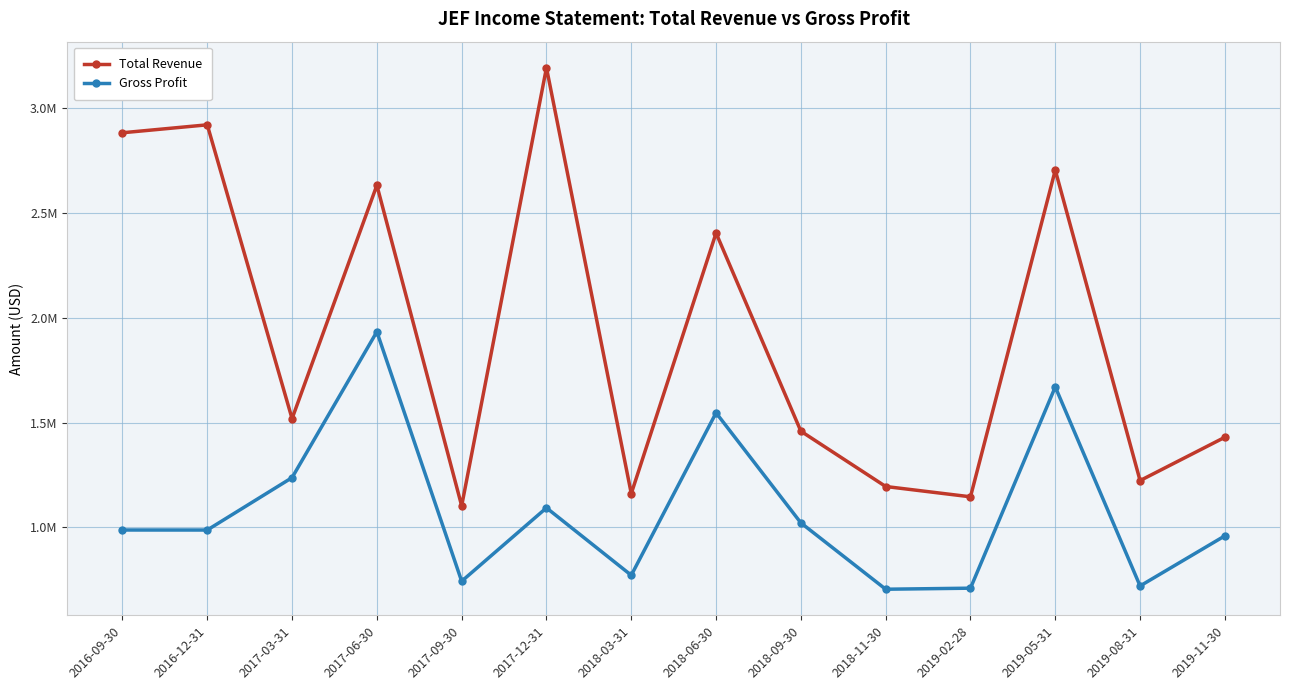

Is this an area chart (filled region under the line)?

No